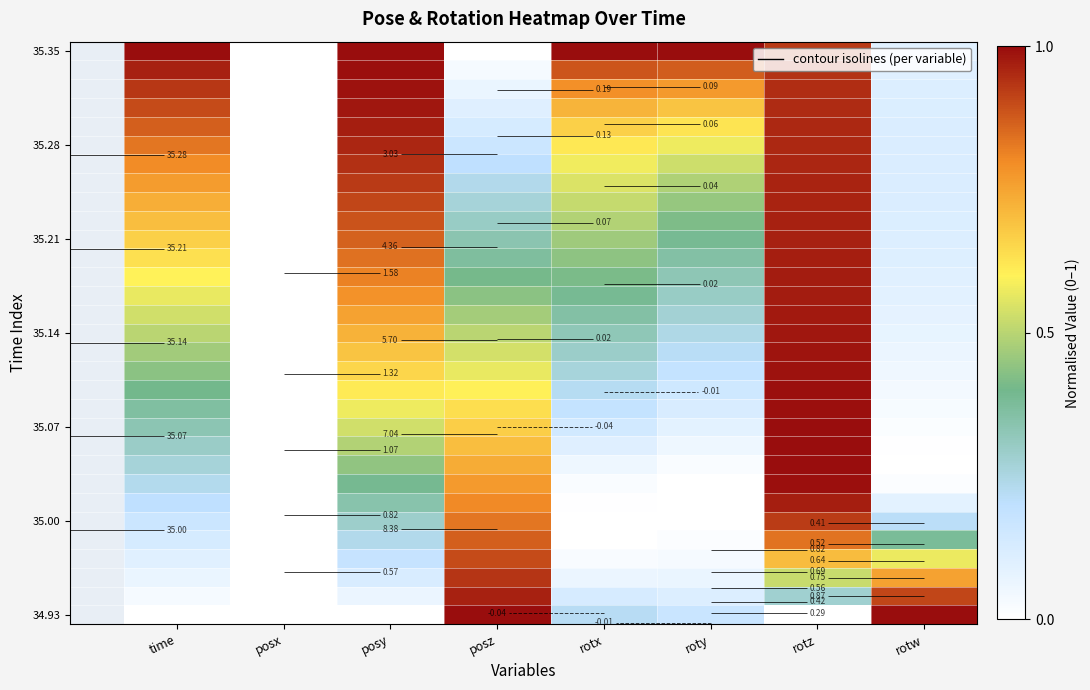

How many series are shown in this chart?

31